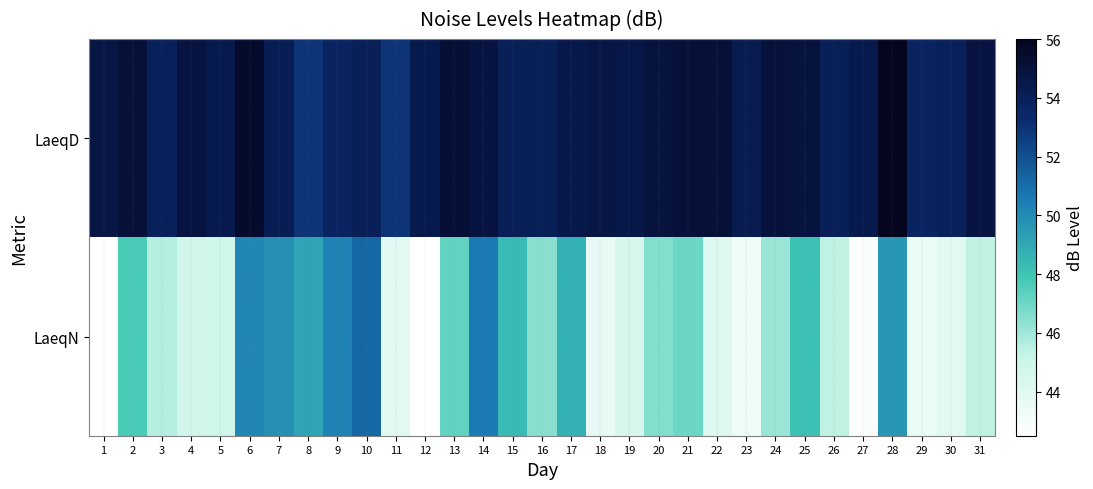

Reading left to right, transcribe all the data shown in this chart.

LaeqD: 1=54.7	2=55.1	3=53.9	4=54.8	5=54.4	6=55.5	7=54.2	8=52.9	9=53.7	10=54.1	11=52.9	12=54.4	13=55.2	14=54.8	15=54.1	16=54.0	17=54.5	18=54.7	19=54.6	20=54.9	21=55.1	22=55.1	23=54.3	24=55.0	25=54.9	26=54.0	27=54.4	28=56.0	29=53.7	30=53.9	31=54.8
LaeqN: 1=42.5	2=47.7	3=45.6	4=44.8	5=44.9	6=50.1	7=49.8	8=49.1	9=50.3	10=51.2	11=43.9	12=42.5	13=47.2	14=50.6	15=48.4	16=46.5	17=48.7	18=43.7	19=44.5	20=46.6	21=47.0	22=44.2	23=43.3	24=46.1	25=48.1	26=45.4	27=42.7	28=49.6	29=43.5	30=43.9	31=45.4